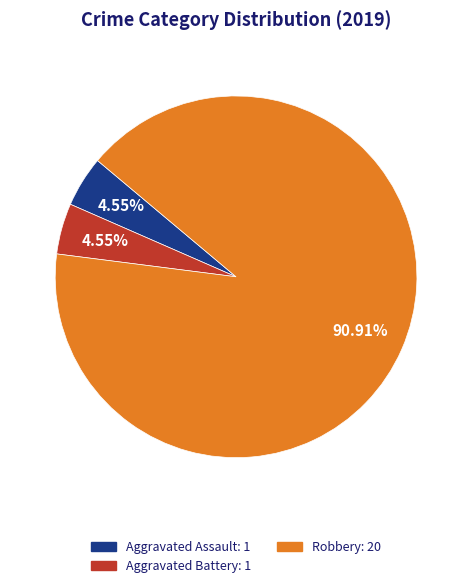

Is there any slice that represents more than half of the pie?

Yes